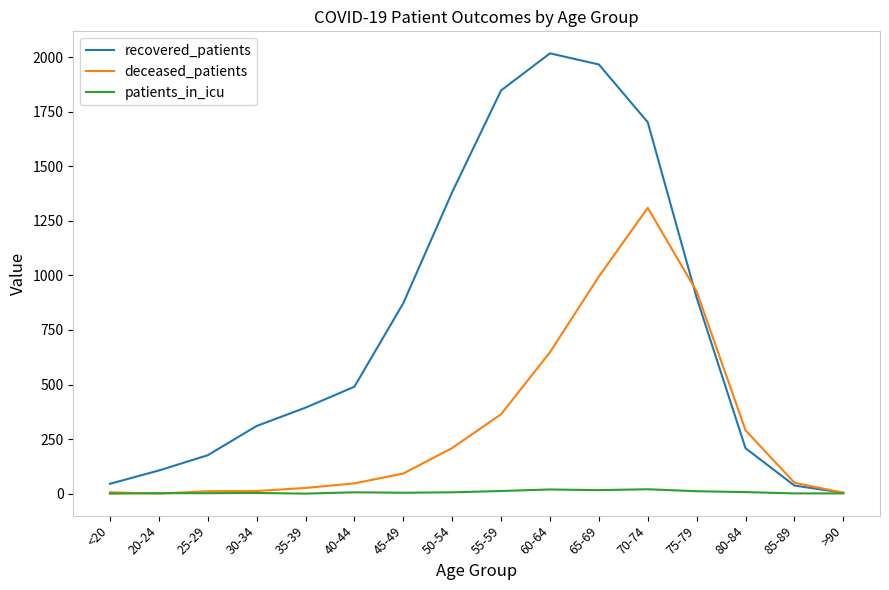

Is it true that patients_in_icu equals 1 at >90?

True